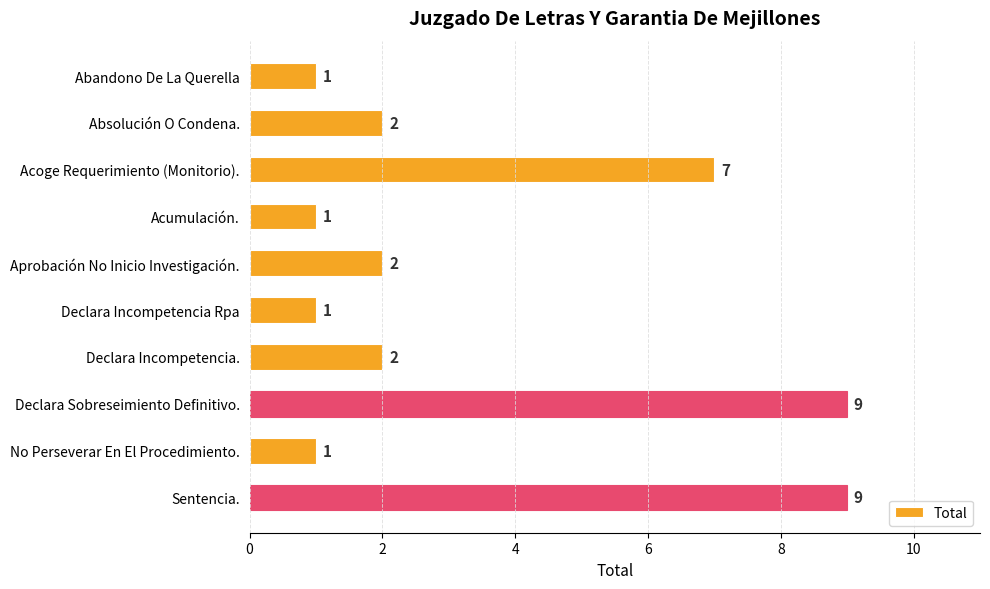

The value at Aprobación No Inicio Investigación. is 1. True or false?

False